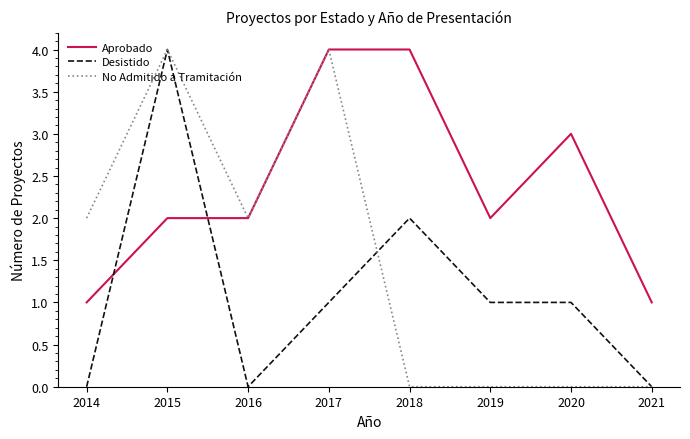

The value of No Admitido a Tramitación at 2014 is 3. True or false?

False